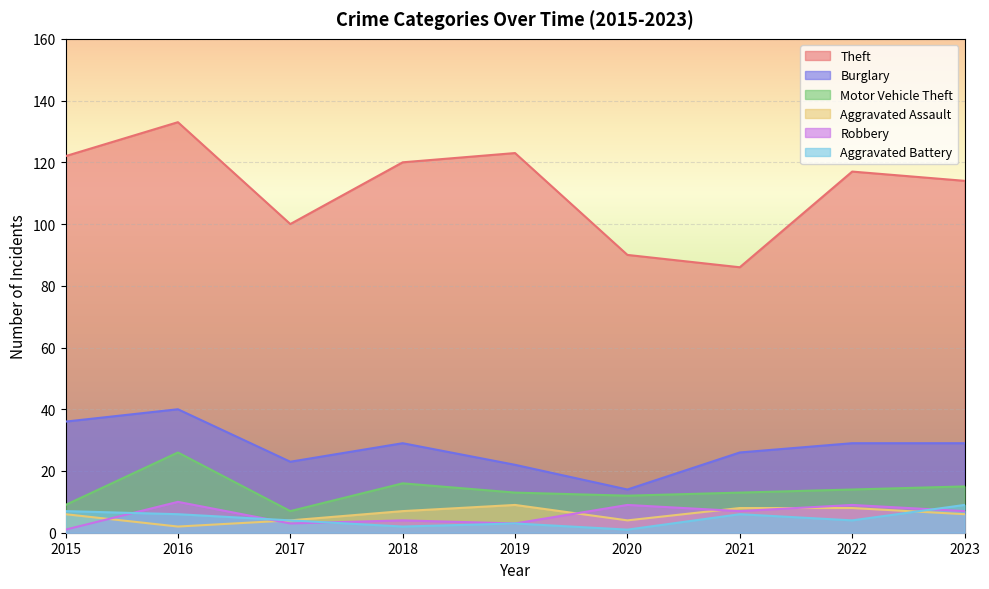

List the labels in order of Robbery value, largest first.

2016, 2020, 2022, 2021, 2023, 2018, 2017, 2019, 2015